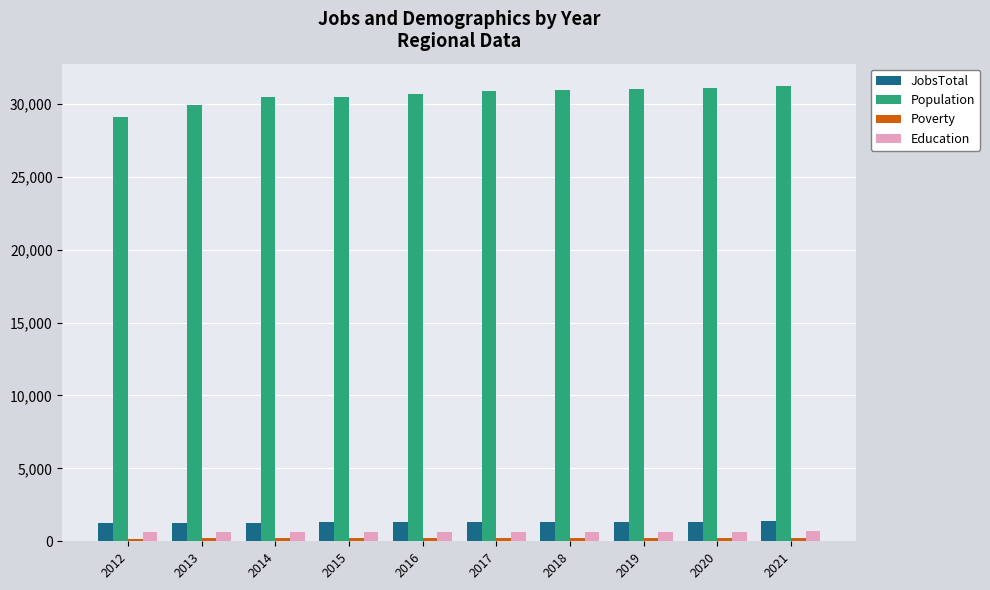

The JobsTotal series shows 1288 at 2013. True or false?

True